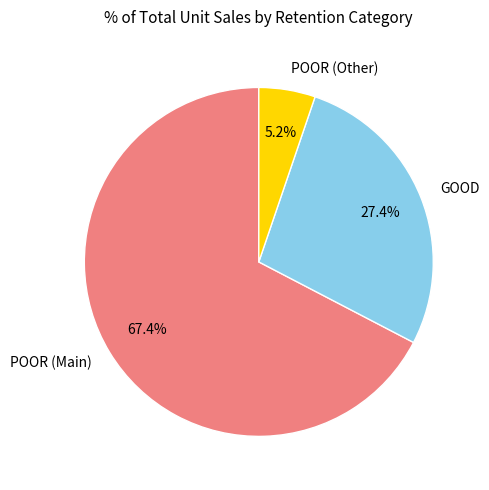

To the nearest percent, what is the difference between the largest and smallest slice percentages?

62%